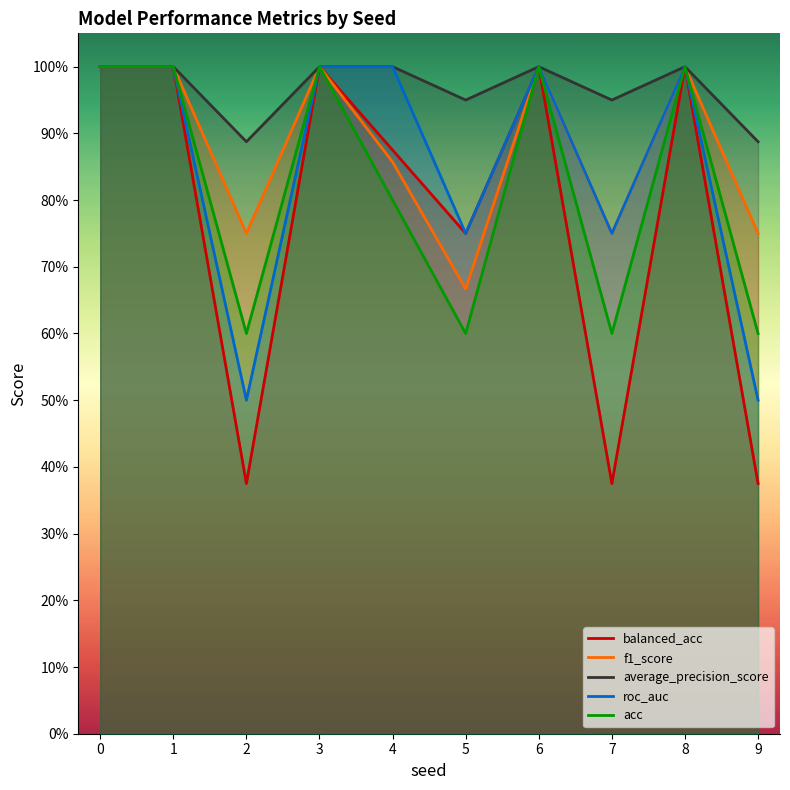

How many categories are shown in the chart?

10